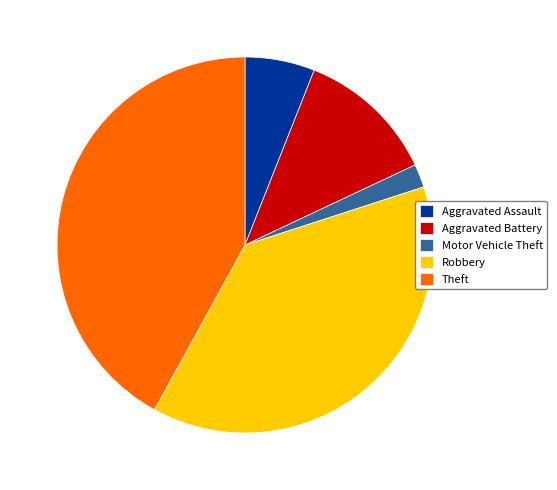

Count the number of slices in the pie.

5